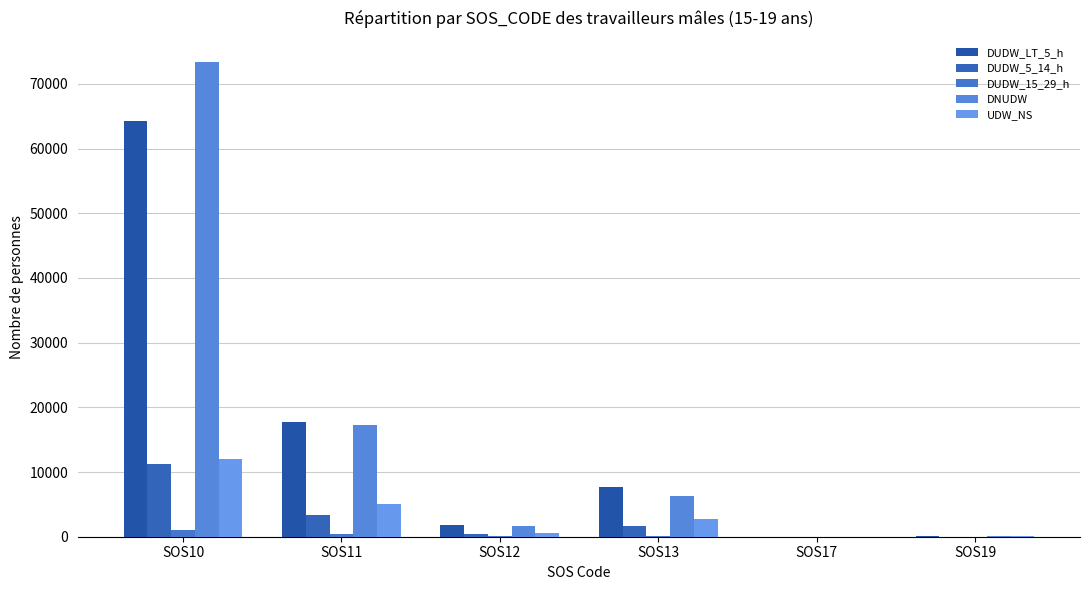

What are all the series names shown in the legend?

DUDW_LT_5_h, DUDW_5_14_h, DUDW_15_29_h, DNUDW, UDW_NS